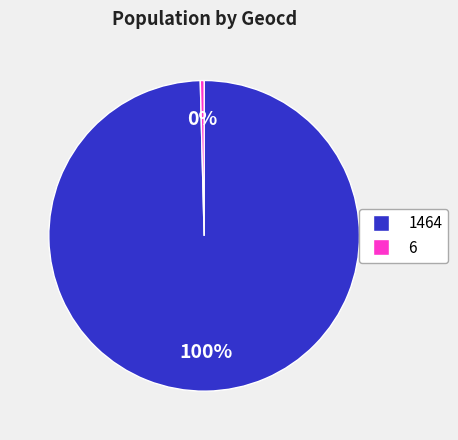

To the nearest percent, what percentage of the pie is 1464?

100%